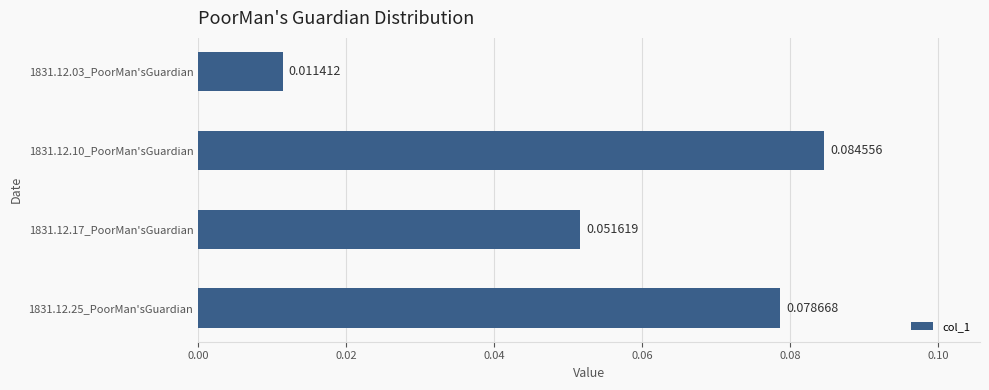

Are the bars grouped side by side (vs. stacked)?

No